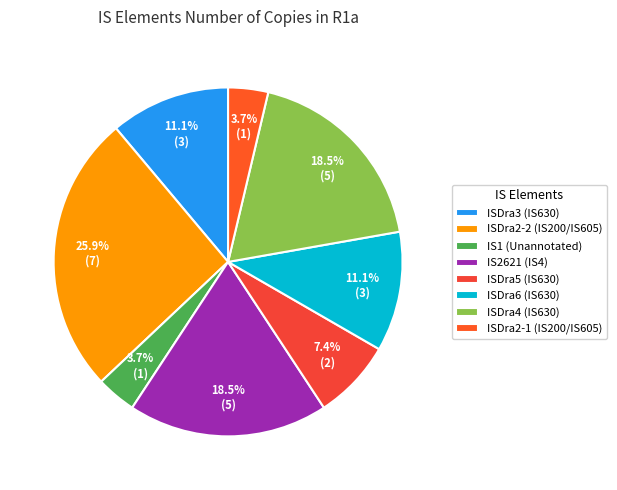

What percentage is the ISDra5 (IS630) slice, to the nearest percent?

7%